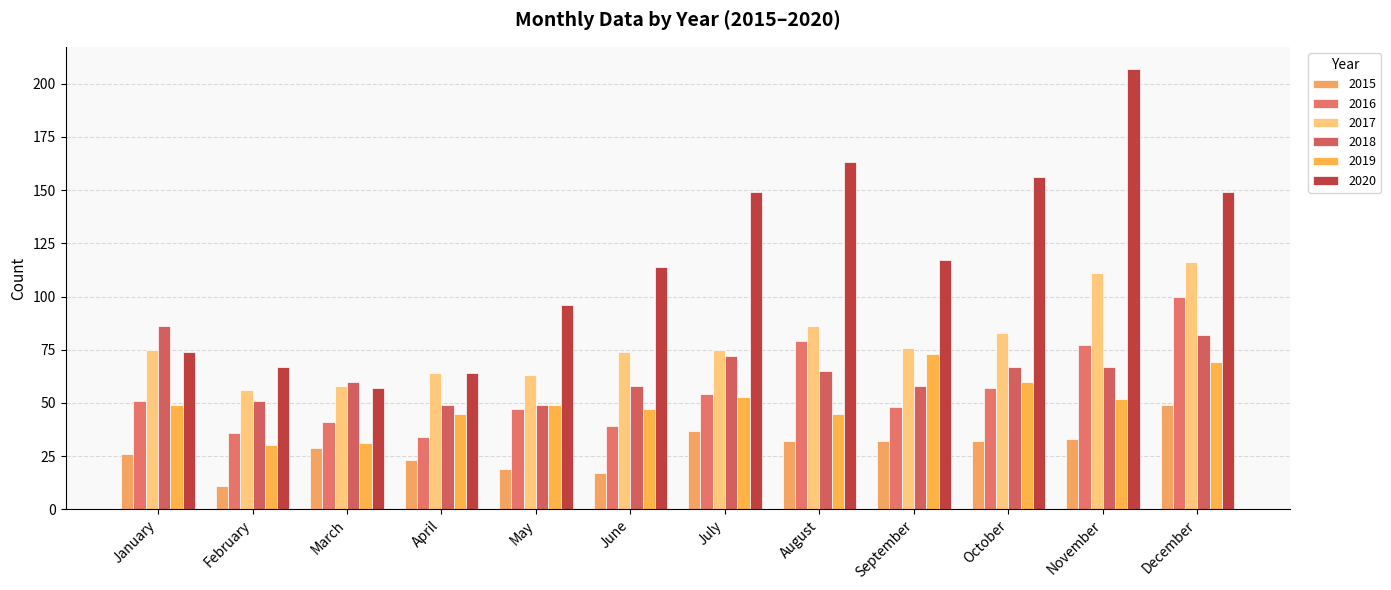

Reading left to right, list all the values displayed in this chart.

2015: January=26	February=11	March=29	April=23	May=19	June=17	July=37	August=32	September=32	October=32	November=33	December=49
2016: January=51	February=36	March=41	April=34	May=47	June=39	July=54	August=79	September=48	October=57	November=77	December=100
2017: January=75	February=56	March=58	April=64	May=63	June=74	July=75	August=86	September=76	October=83	November=111	December=116
2018: January=86	February=51	March=60	April=49	May=49	June=58	July=72	August=65	September=58	October=67	November=67	December=82
2019: January=49	February=30	March=31	April=45	May=49	June=47	July=53	August=45	September=73	October=60	November=52	December=69
2020: January=74	February=67	March=57	April=64	May=96	June=114	July=149	August=163	September=117	October=156	November=207	December=149